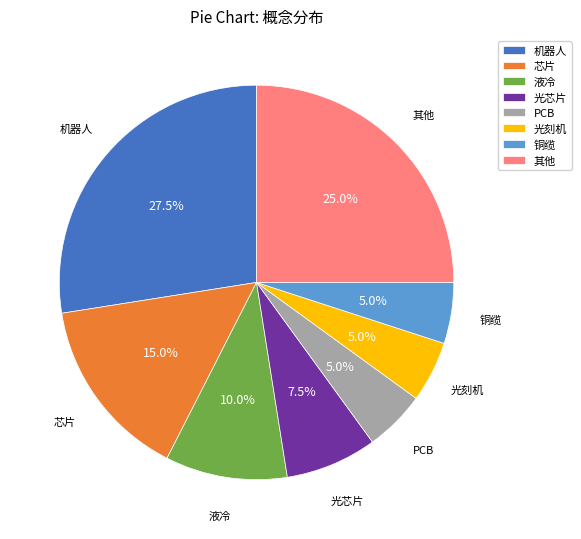

Which category has the biggest portion of the pie?

机器人